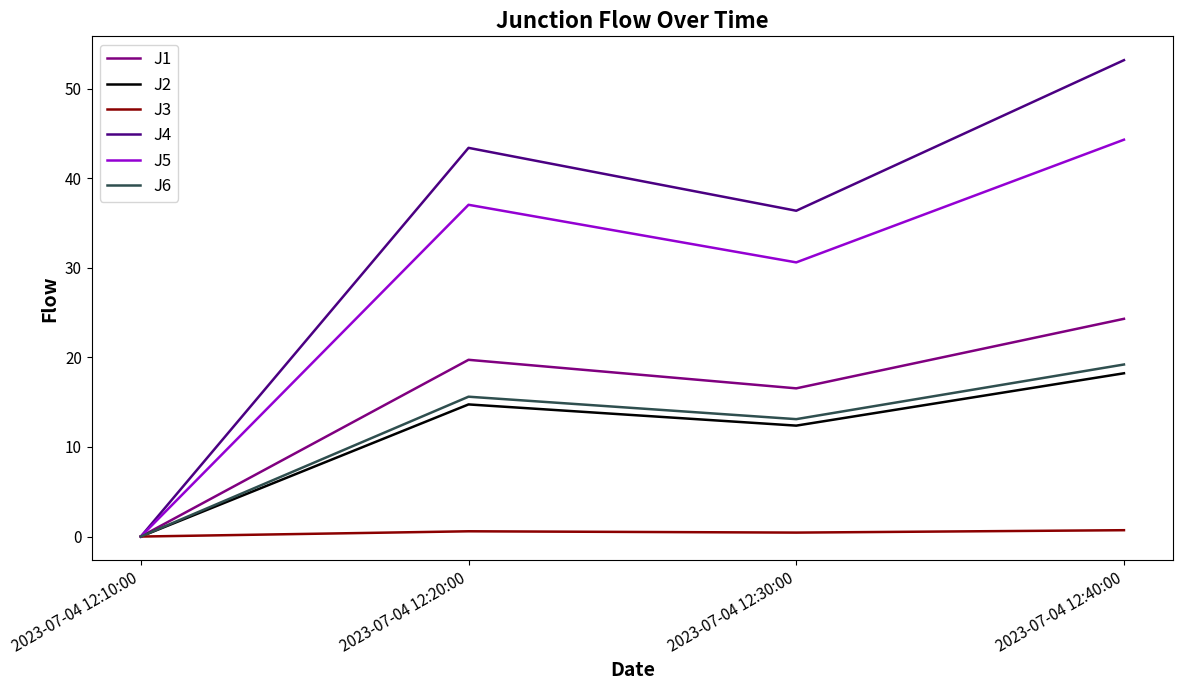

At which label does J1 reach its minimum?

2023-07-04 12:10:00